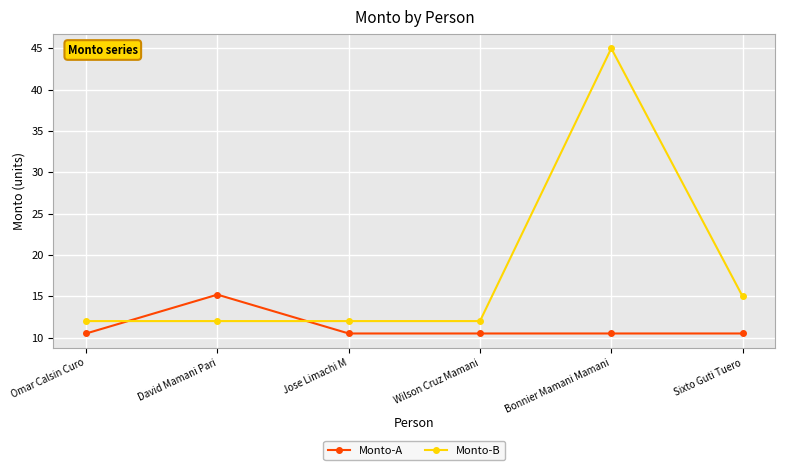

What is the total value across all series at David Mamani Pari?

27.2